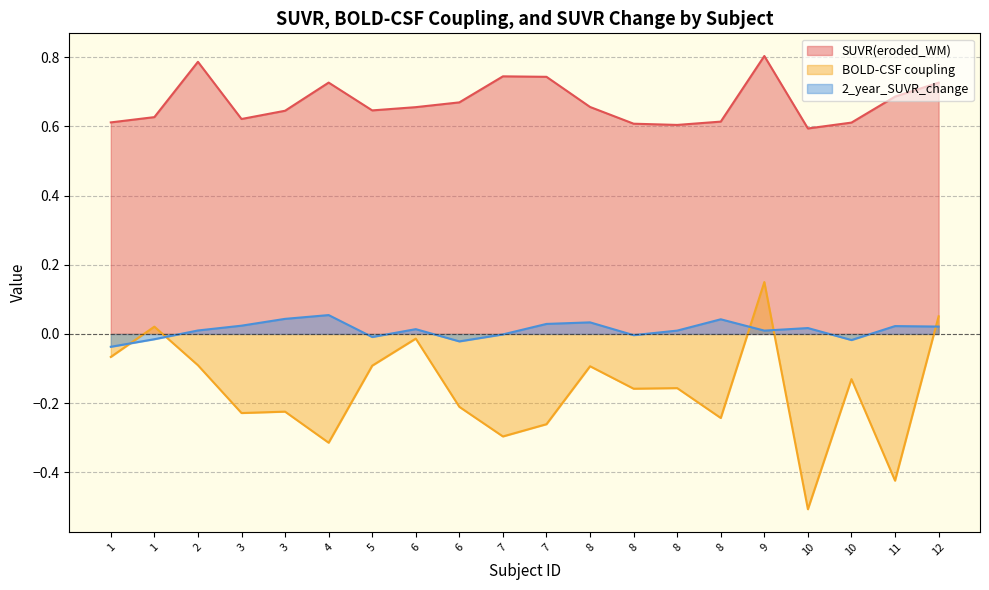

Does the chart have visible grid lines?

Yes